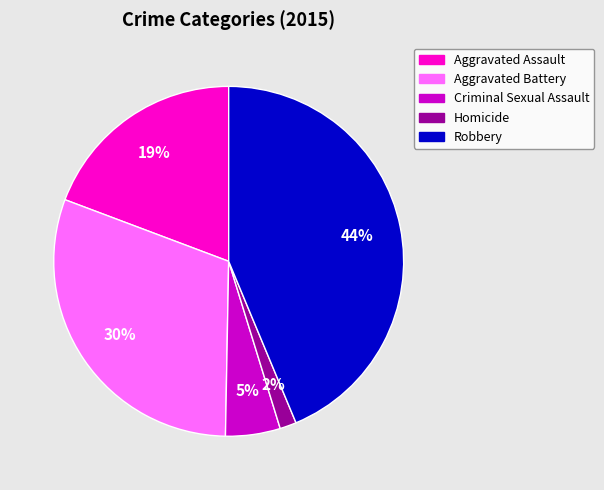

Which category has the biggest portion of the pie?

Robbery